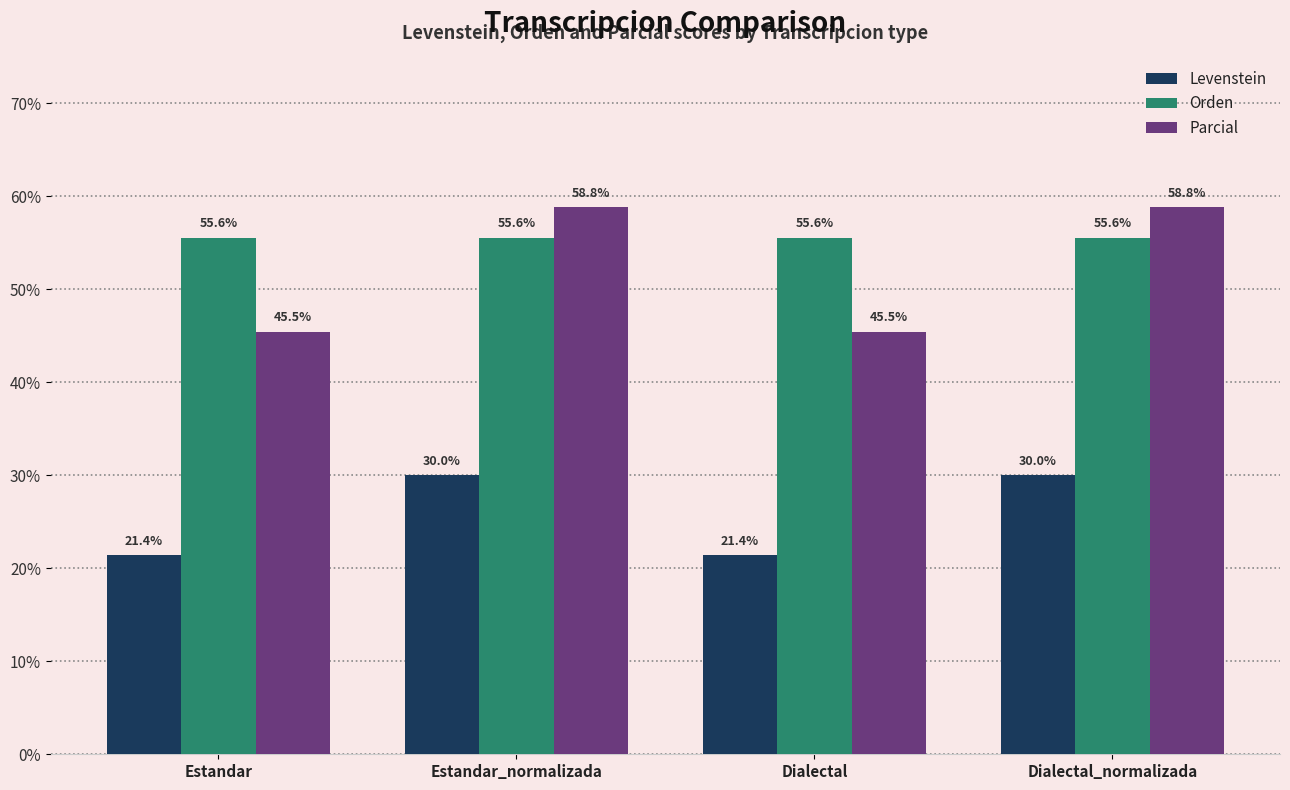

Which series has the largest total across all categories?

Orden